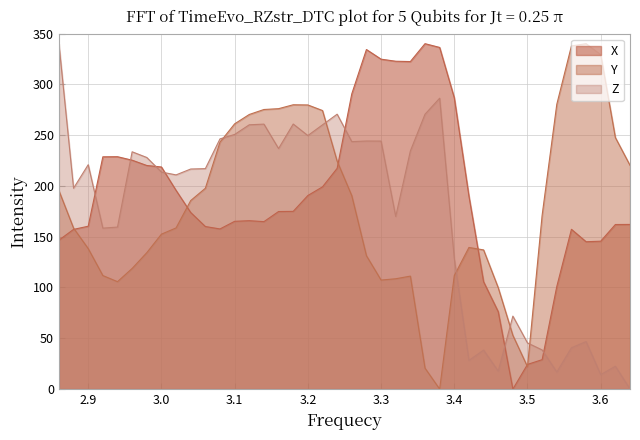

True or false: Z and X intersect in this chart.

True